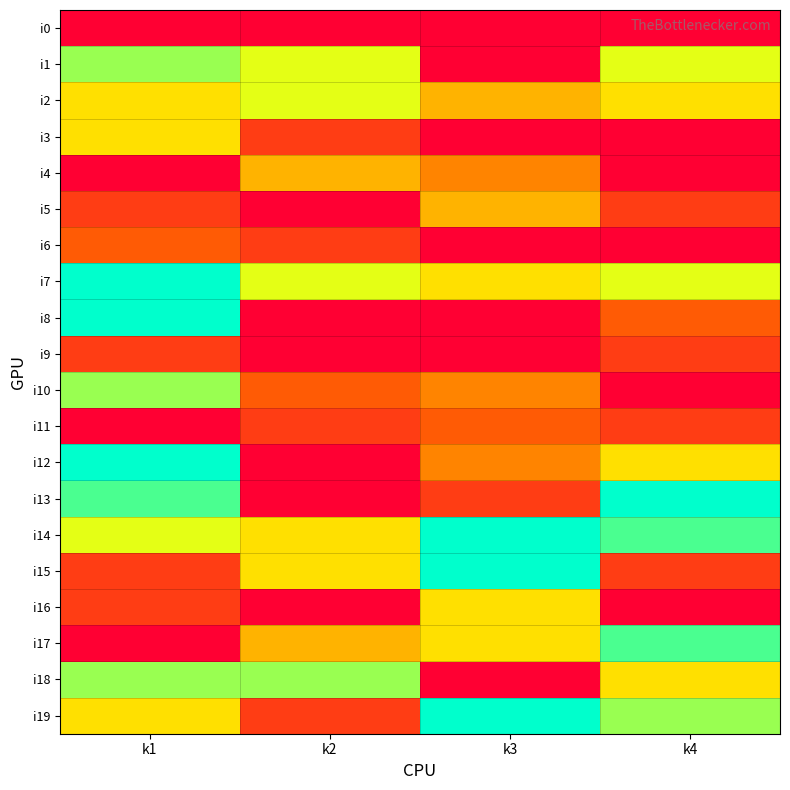

Reading left to right, what are all the values shown in this chart?

i0: k1=0	k2=0	k3=0	k4=0
i1: k1=8	k2=7	k3=0	k4=7
i2: k1=6	k2=7	k3=5	k4=6
i3: k1=6	k2=2	k3=0	k4=0
i4: k1=0	k2=5	k3=4	k4=0
i5: k1=2	k2=0	k3=5	k4=2
i6: k1=3	k2=2	k3=0	k4=0
i7: k1=10	k2=7	k3=6	k4=7
i8: k1=10	k2=0	k3=0	k4=3
i9: k1=2	k2=0	k3=0	k4=2
i10: k1=8	k2=3	k3=4	k4=0
i11: k1=0	k2=2	k3=3	k4=2
i12: k1=10	k2=0	k3=4	k4=6
i13: k1=9	k2=0	k3=2	k4=10
i14: k1=7	k2=6	k3=10	k4=9
i15: k1=2	k2=6	k3=10	k4=2
i16: k1=2	k2=0	k3=6	k4=0
i17: k1=0	k2=5	k3=6	k4=9
i18: k1=8	k2=8	k3=0	k4=6
i19: k1=6	k2=2	k3=10	k4=8